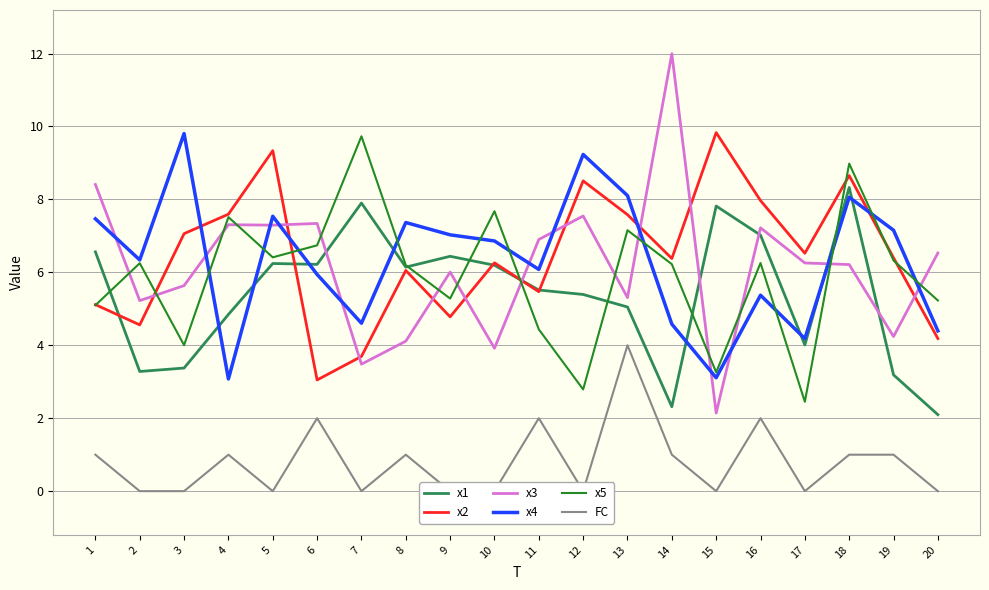

What is the sum of the x4 values at 3 and 7?

14.4